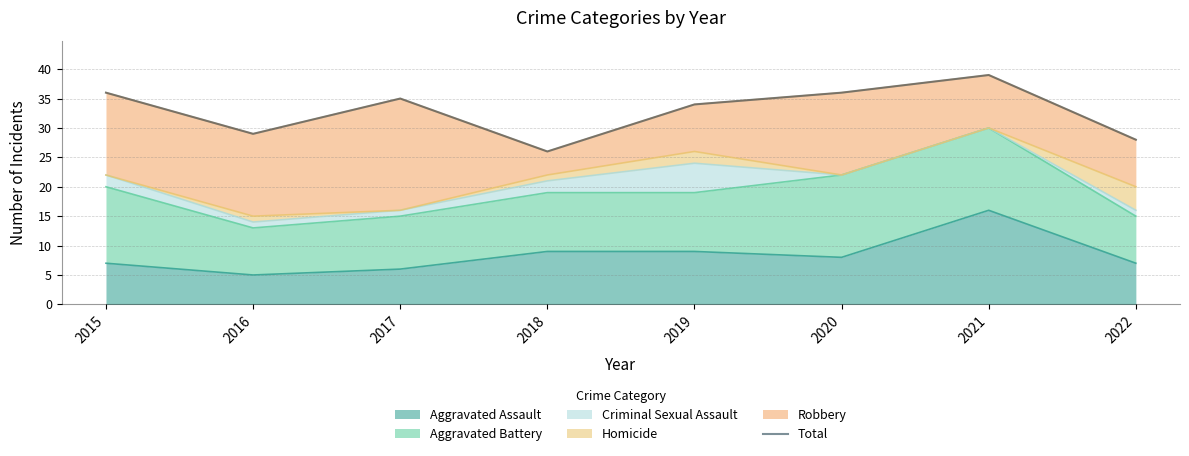

What is the value of the 8th point from the left?

28